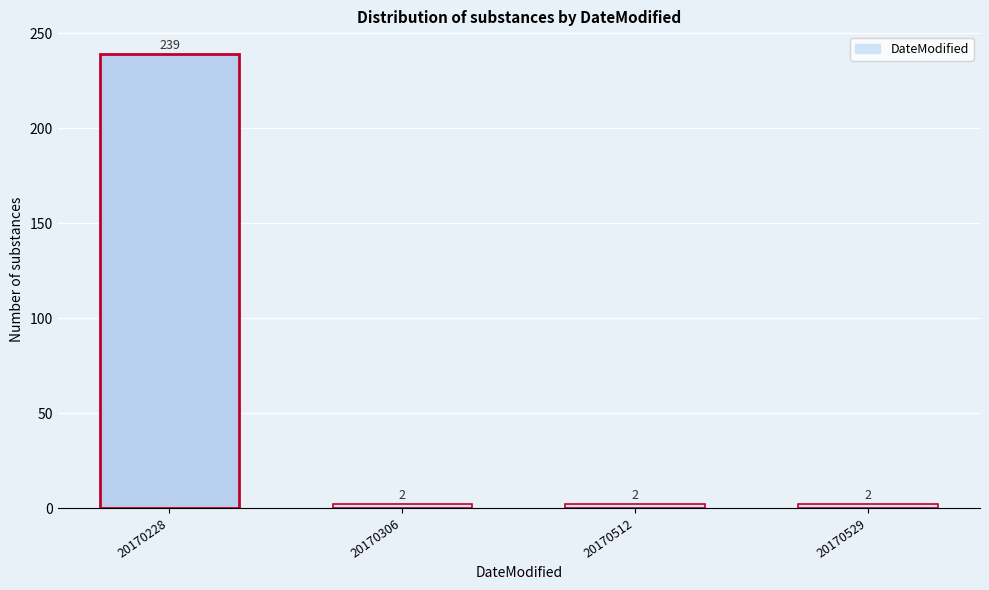

Reading left to right, list all the values displayed in this chart.

239	2	2	2